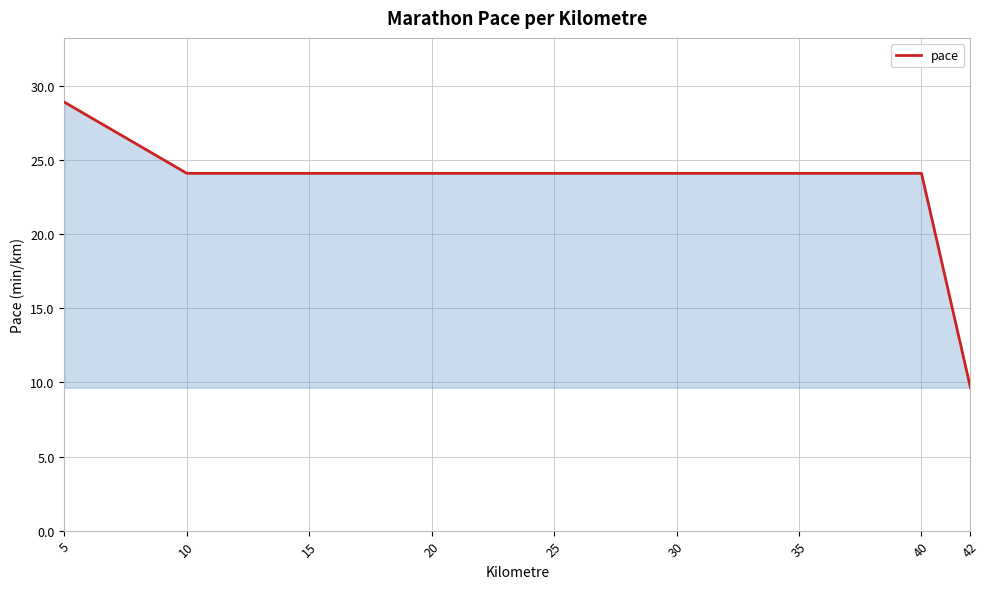

Which label corresponds to the largest value in the chart?

5